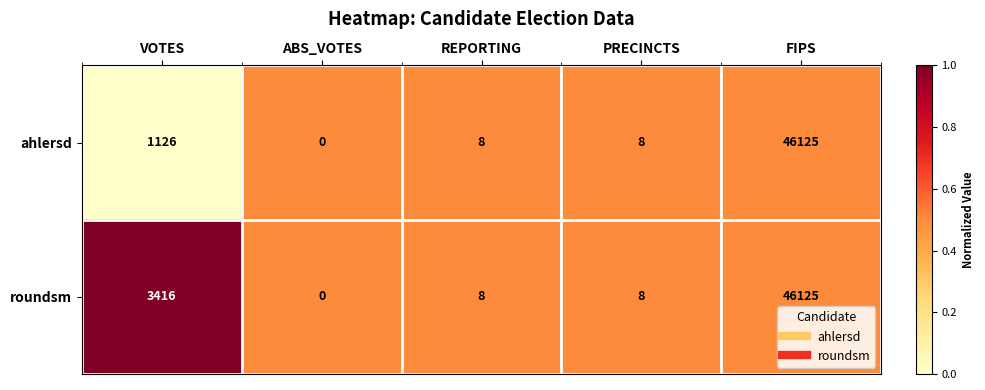

What is the difference between the highest and lowest values at VOTES?

2290